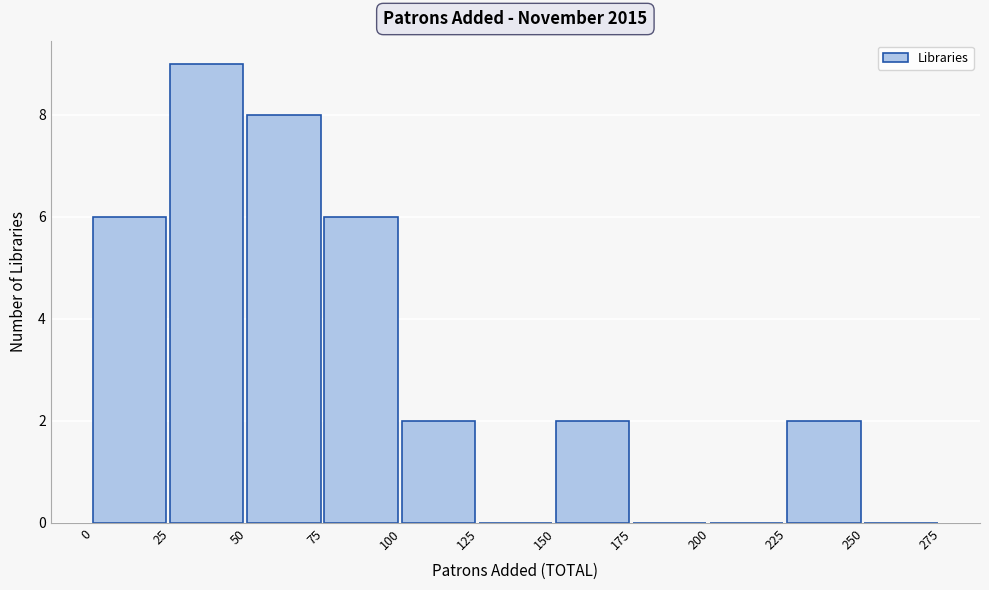

Reading left to right, list every bar in this chart as the range it spans on the x-axis followed by its height. The values are not printed on the chart, so give them approximately, as read against the axis.

0 to 25: 6
25 to 50: 9
50 to 75: 8
75 to 100: 6
100 to 125: 2
125 to 150: 0
150 to 175: 2
175 to 200: 0
200 to 225: 0
225 to 250: 2
250 to 275: 0